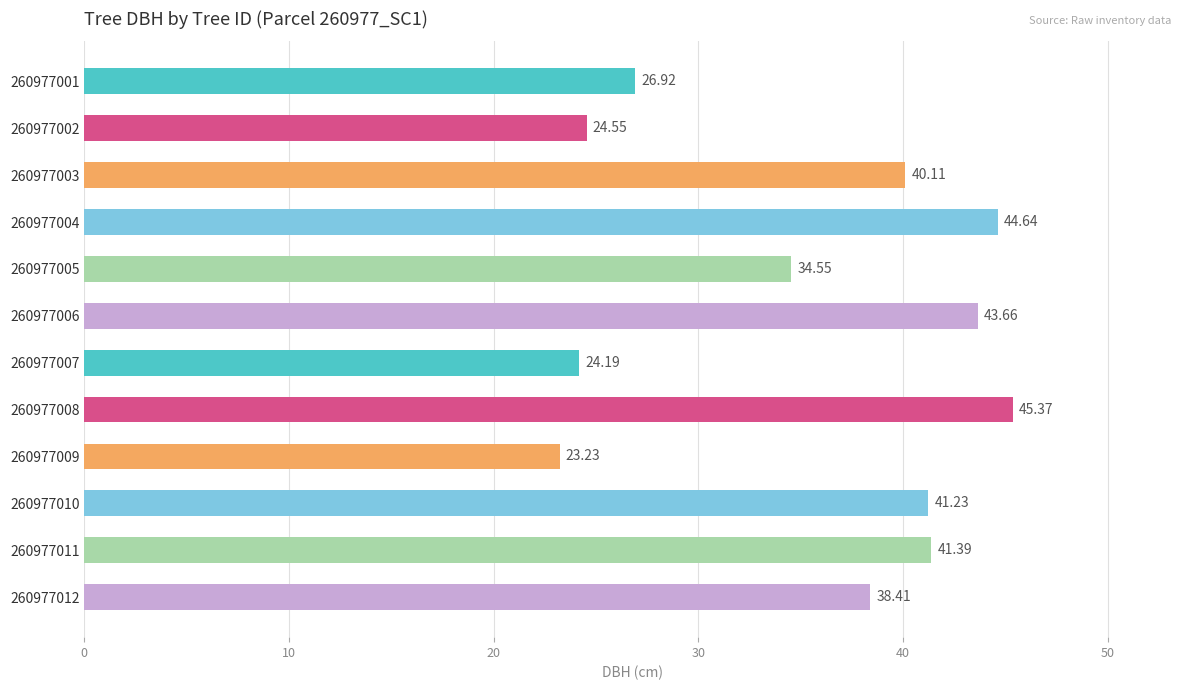

What is the ratio of the value at 260977003 to the value at 260977008?

0.9